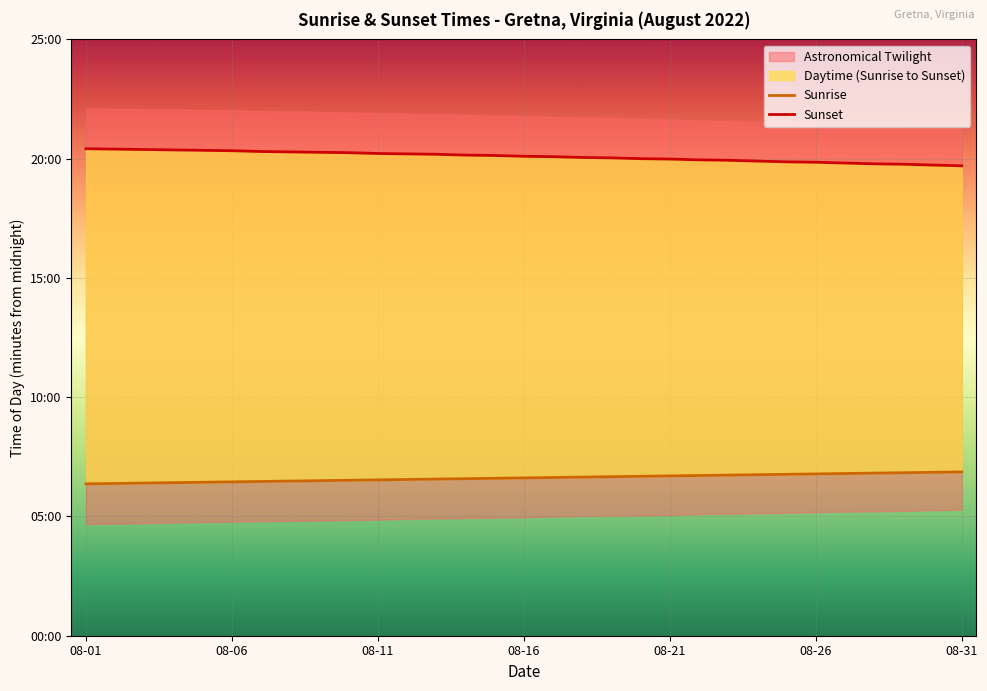

How many lines are shown in the chart?

2